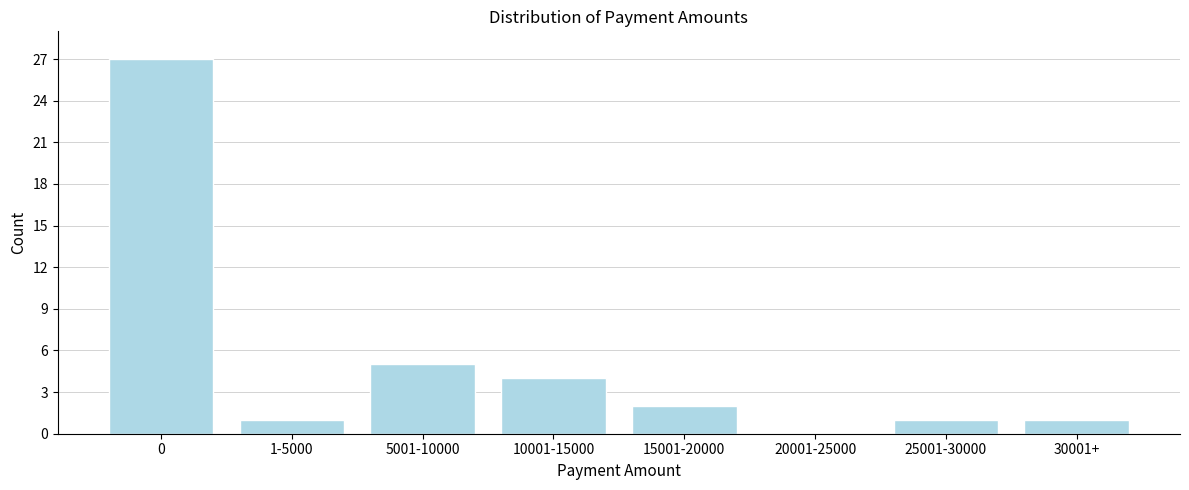

Reading left to right, extract all data points from this chart.

0=27	1-5000=1	5001-10000=5	10001-15000=4	15001-20000=2	20001-25000=0	25001-30000=1	30001+=1